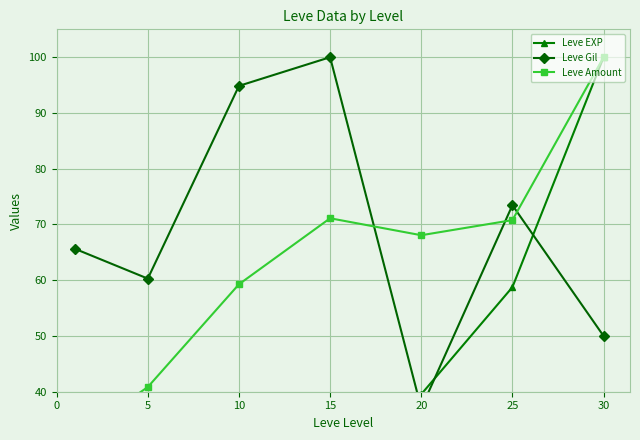

How many interior local peaks does the Leve Amount series have?

1